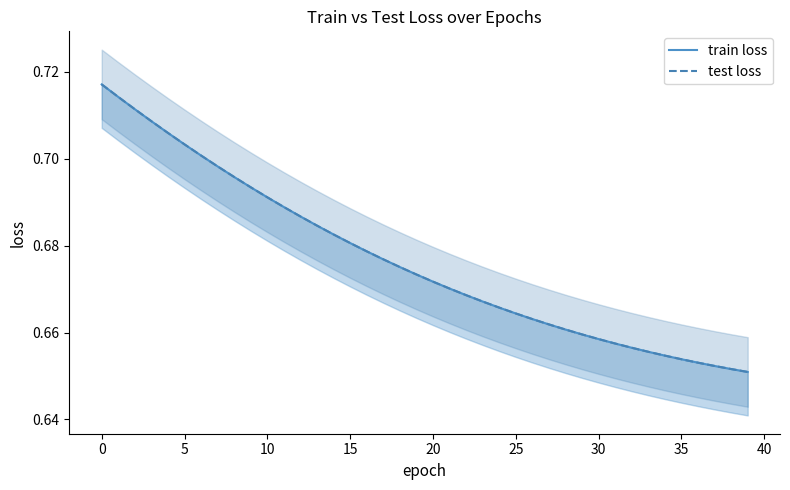

Reading left to right, extract all data points from this chart.

train loss: 0.7	0.7	0.7	0.7	0.7	0.7	0.7	0.7	0.7	0.7	0.7	0.7	0.7	0.7	0.7	0.7	0.7	0.7	0.7	0.7	0.7	0.7	0.7	0.7	0.7	0.7	0.7	0.7	0.7	0.7	0.7	0.7	0.7	0.7	0.7	0.7	0.7	0.7	0.7	0.7
test loss: 0.7	0.7	0.7	0.7	0.7	0.7	0.7	0.7	0.7	0.7	0.7	0.7	0.7	0.7	0.7	0.7	0.7	0.7	0.7	0.7	0.7	0.7	0.7	0.7	0.7	0.7	0.7	0.7	0.7	0.7	0.7	0.7	0.7	0.7	0.7	0.7	0.7	0.7	0.7	0.7